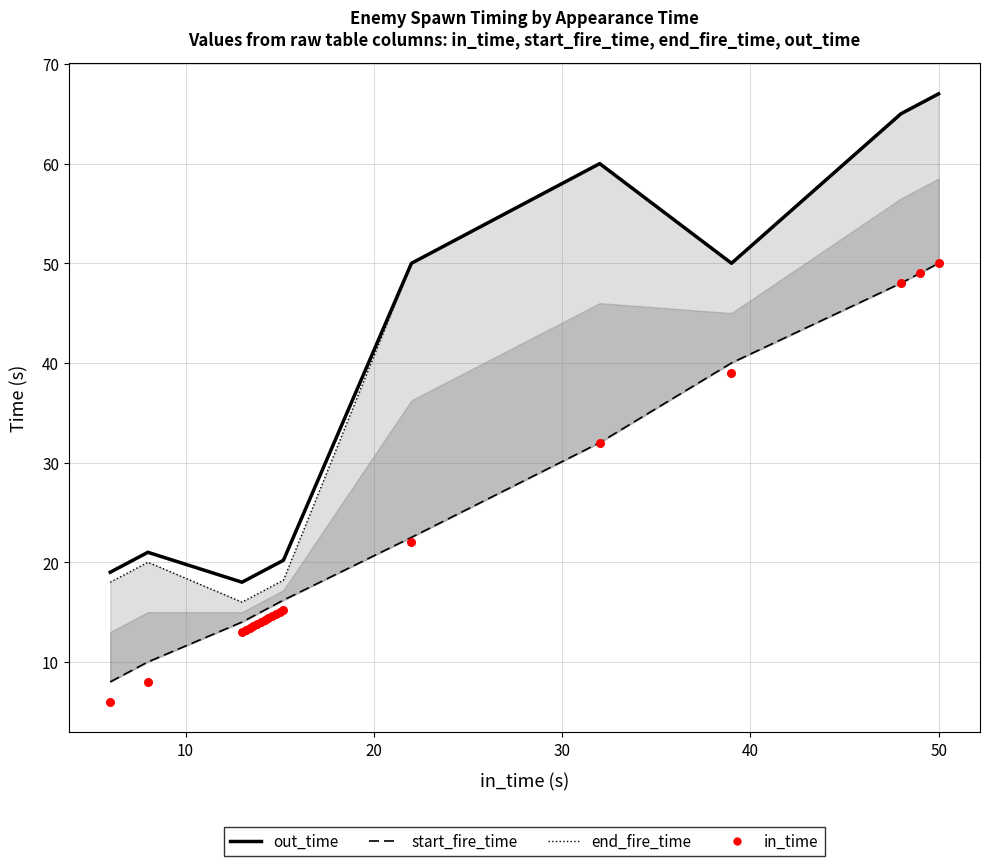

Which series contains the highest Y value?

out_time